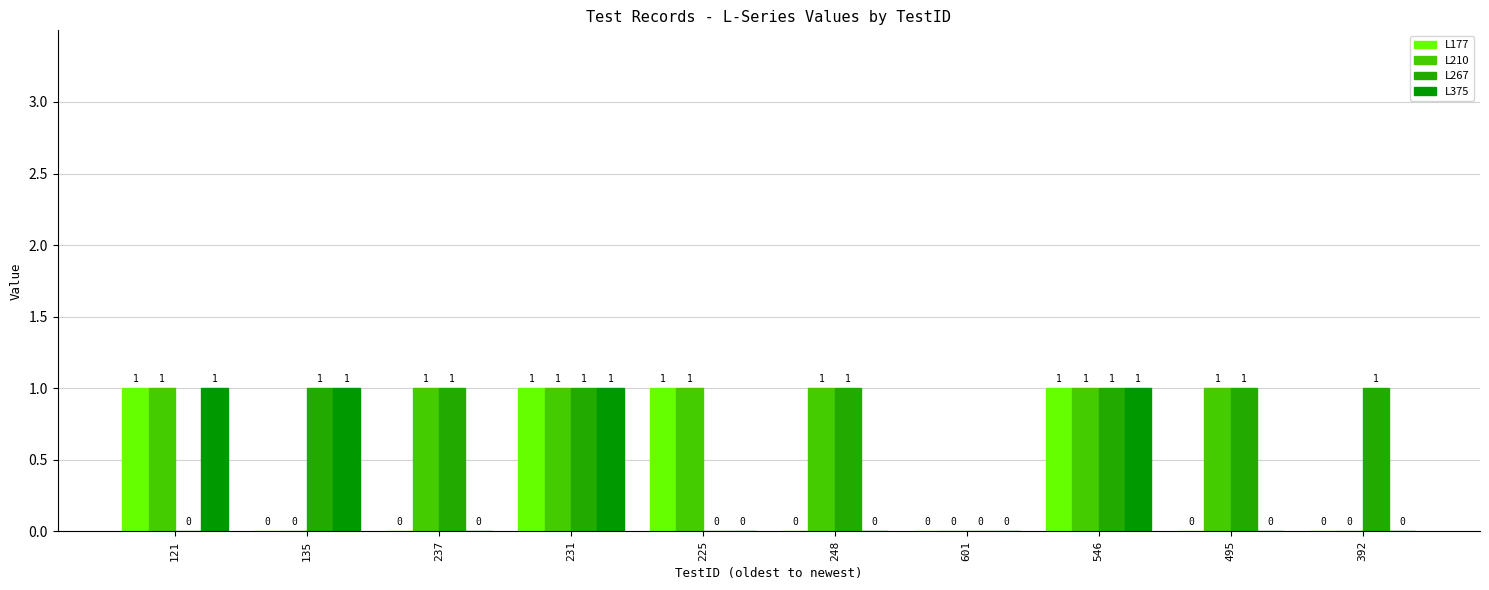

What is the difference between the L375 values at 135 and 495?

1